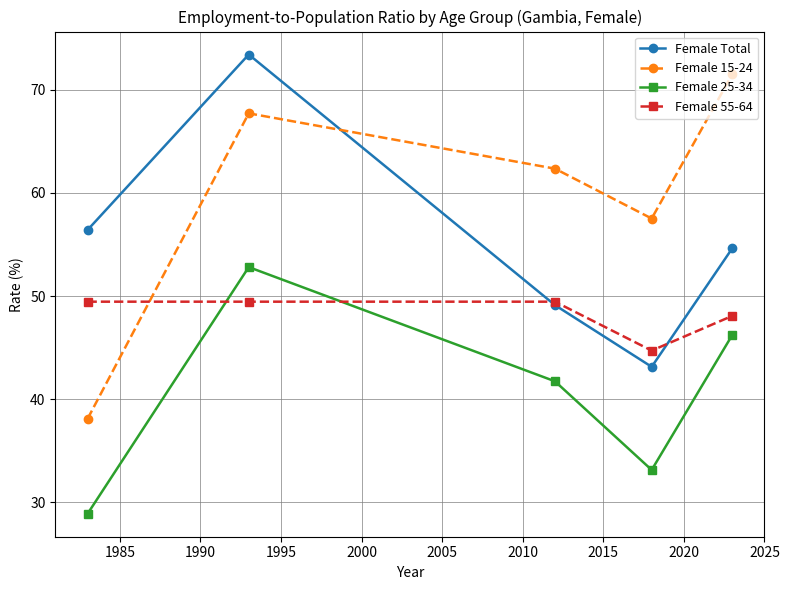

Reading left to right, what are all the values shown in this chart?

Female Total: 56.4	73.4	49.1	43.1	54.6
Female 15-24: 38.1	67.7	62.3	57.5	71.5
Female 25-34: 28.9	52.8	41.7	33.1	46.2
Female 55-64: 49.5	49.5	49.5	44.7	48.1